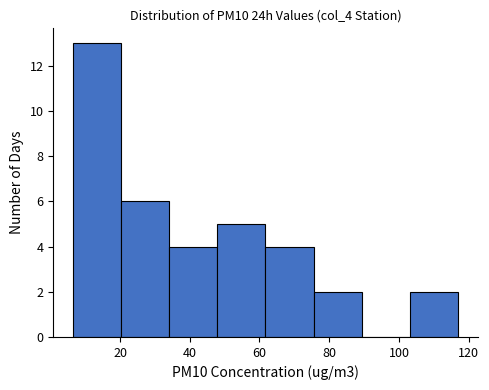

Reading left to right, transcribe this chart: for each bar, give the range it covers on the x-axis and its height. Neither the bar edges nor the heights are printed on the chart, so give them approximately, as read against the axes.

6 to 20: 13
20 to 34: 6
34 to 48: 4
48 to 62: 5
62 to 76: 4
76 to 90: 2
90 to 104: 0
104 to 118: 2